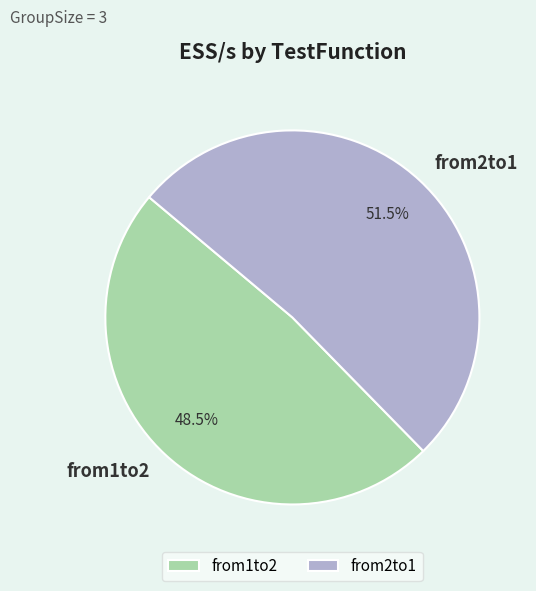

Is the sum of from2to1 and from1to2 greater than half?

Yes